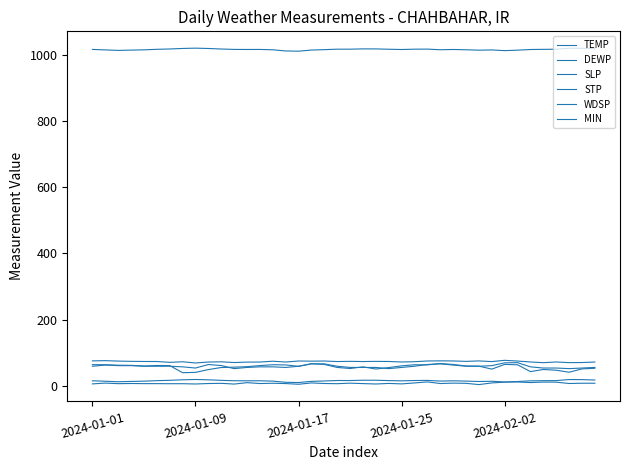

How many lines are shown in the chart?

6